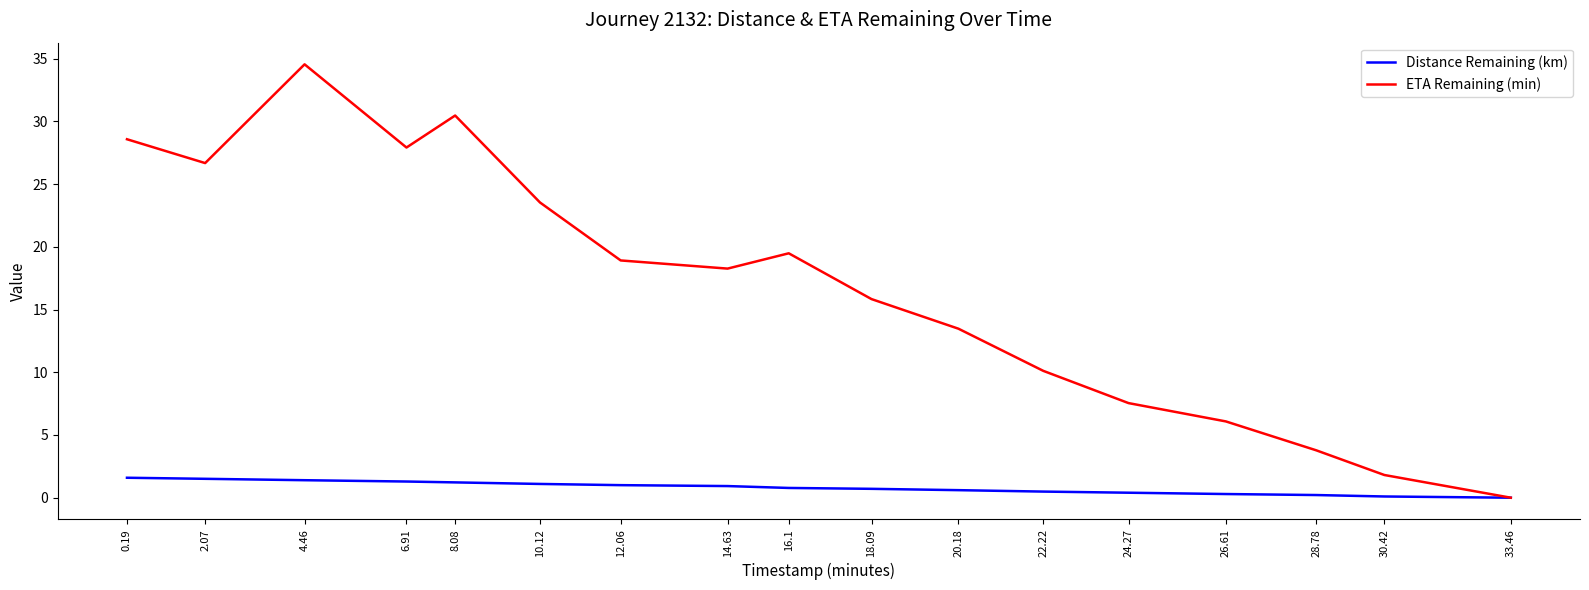

At how many categories does at least one series exceed 8?

12